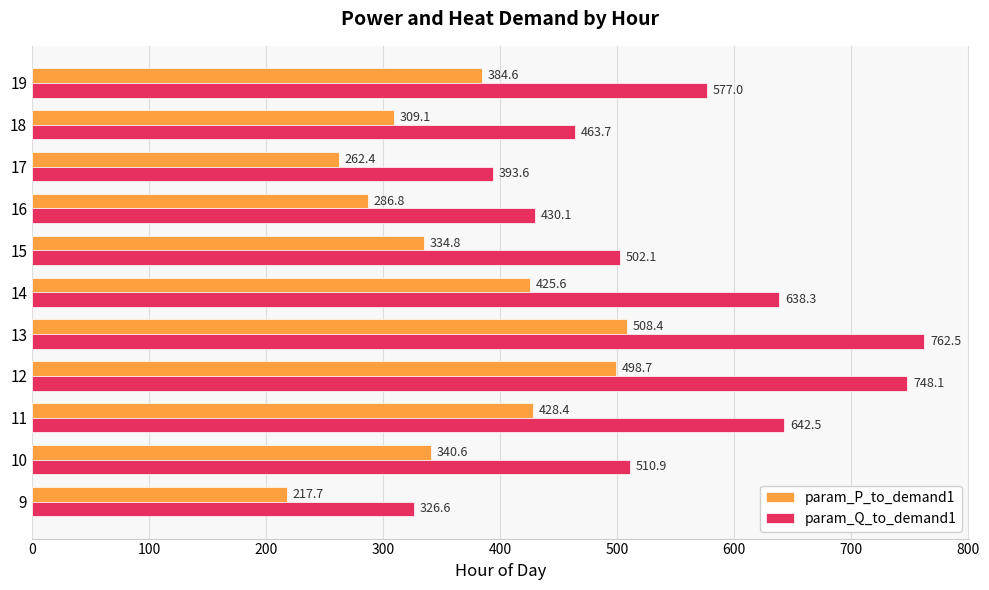

At how many categories does at least one series exceed 404?

9